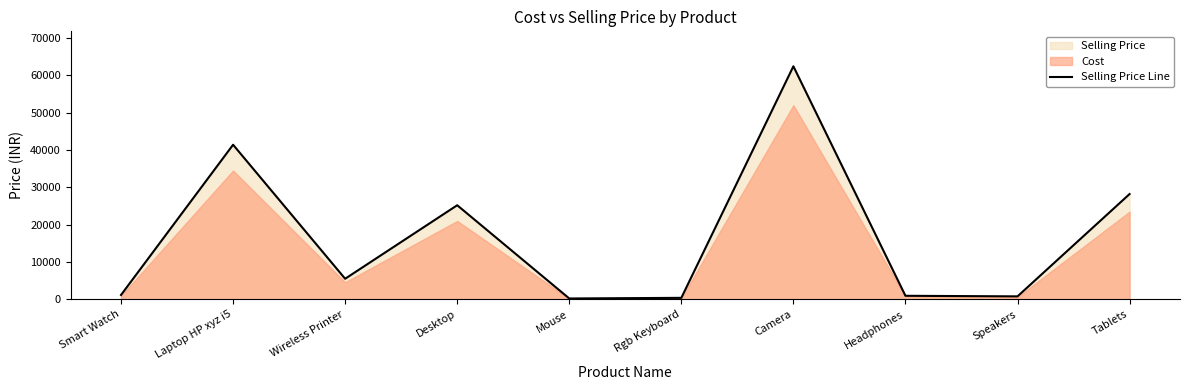

Where is Selling Price Line nearest to the value 31320?

Tablets